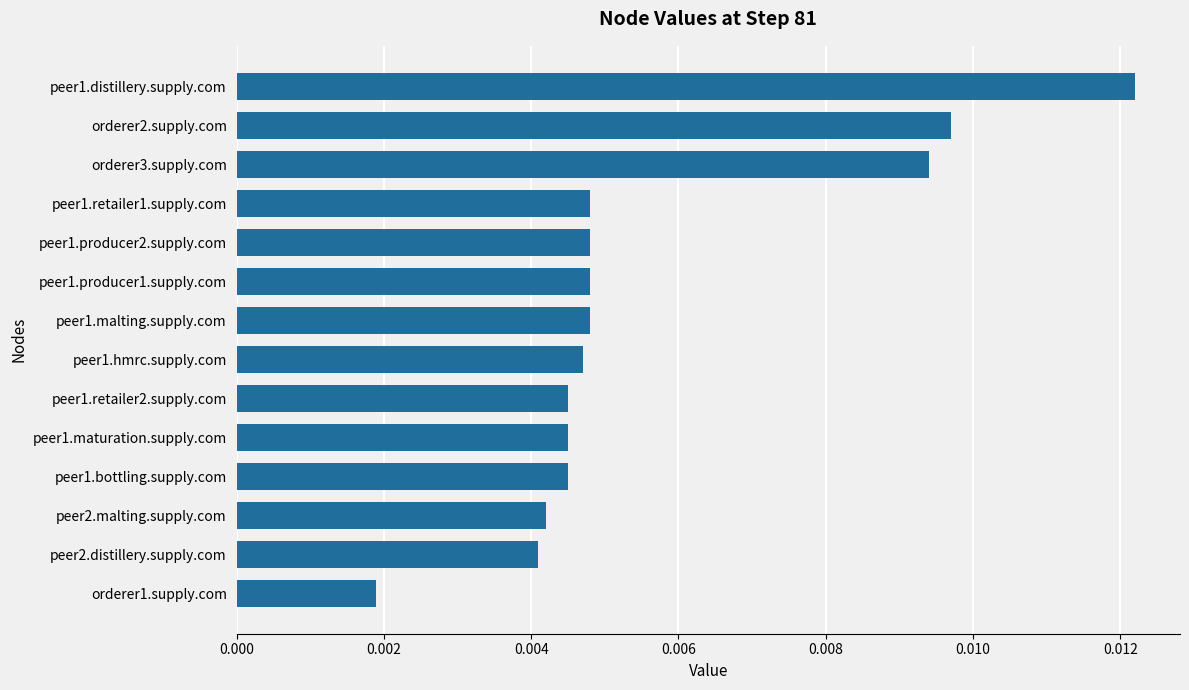

What is the label of the 14th bar from the bottom?

peer1.distillery.supply.com